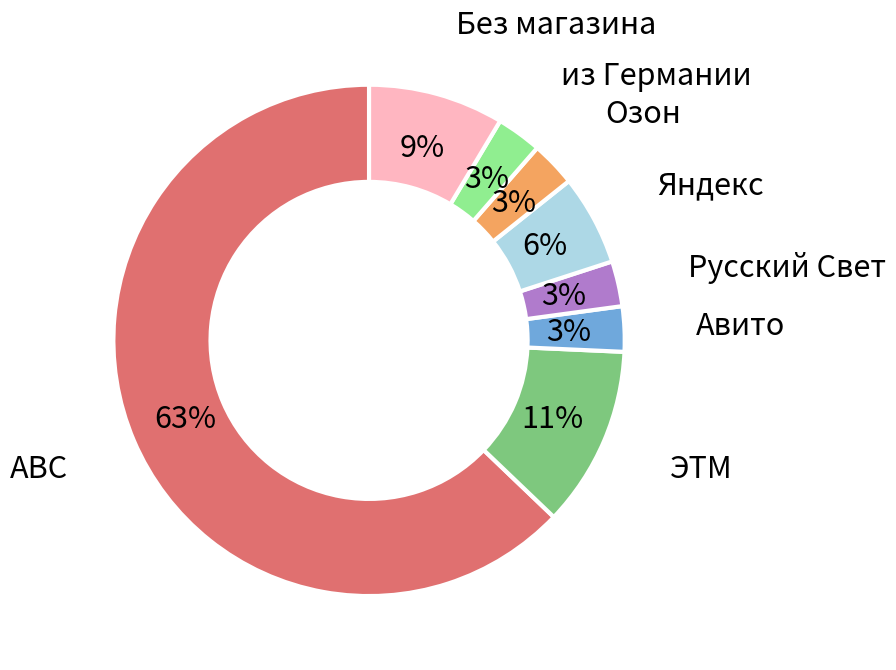

Does any single category account for the majority?

Yes